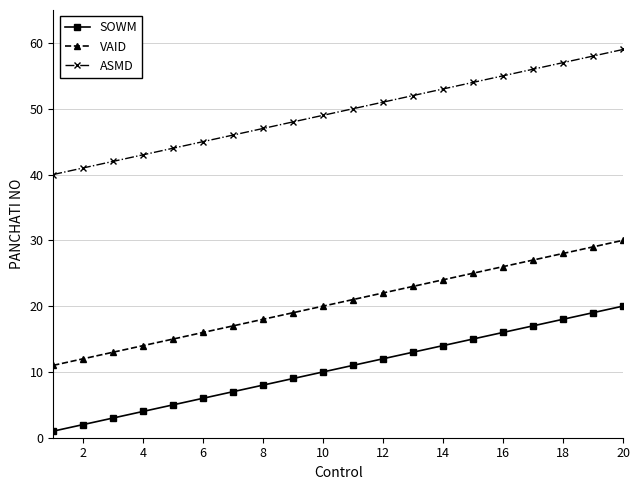

What is the difference between the second highest and second lowest values in the ASMD series?

17